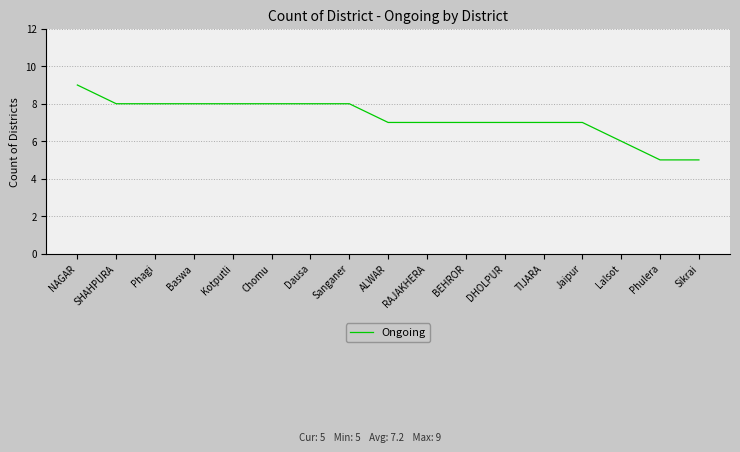

Reading left to right, transcribe all the data shown in this chart.

9	8	8	8	8	8	8	8	7	7	7	7	7	7	6	5	5